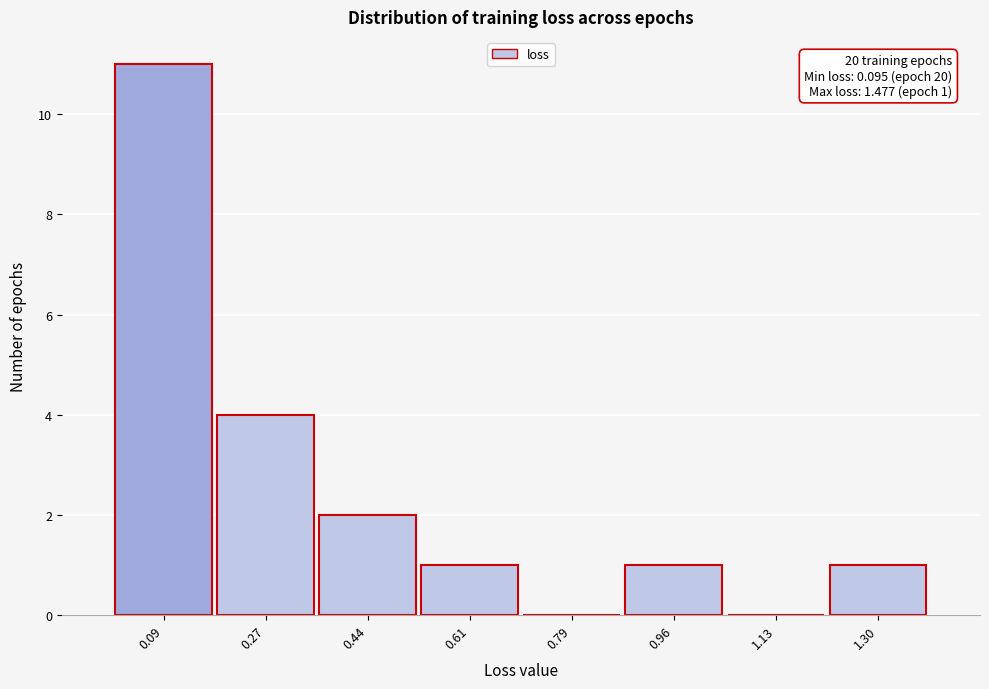

Reading right to left, extract all data points from this chart.

1.30=1	1.13=0	0.96=1	0.79=0	0.61=1	0.44=2	0.27=4	0.09=11